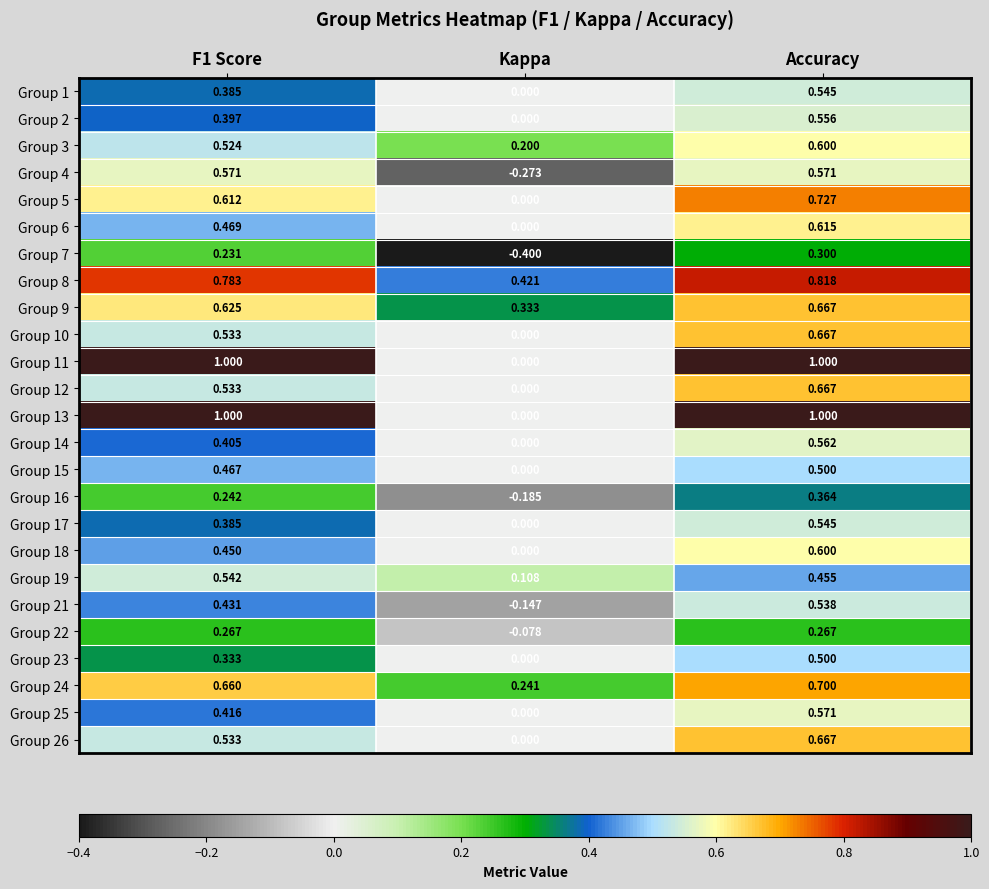

At which label does Group 9 reach its minimum?

Kappa